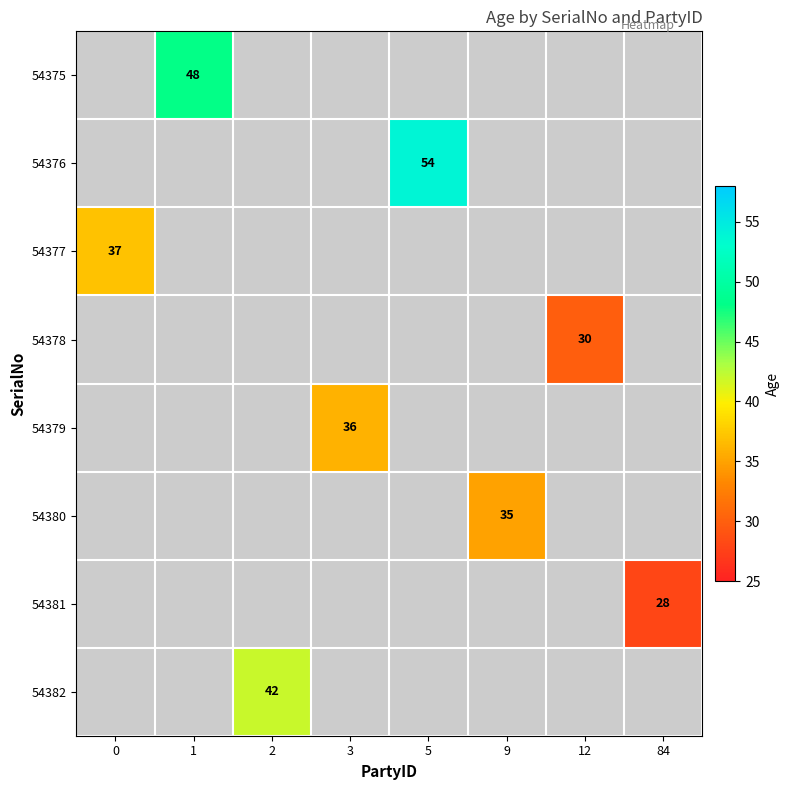

How many categories are shown in the chart?

8